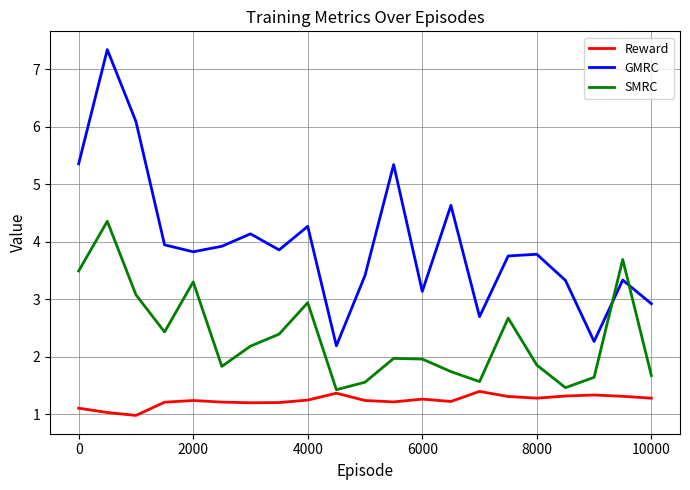

At how many categories does at least one series exceed 2?

21